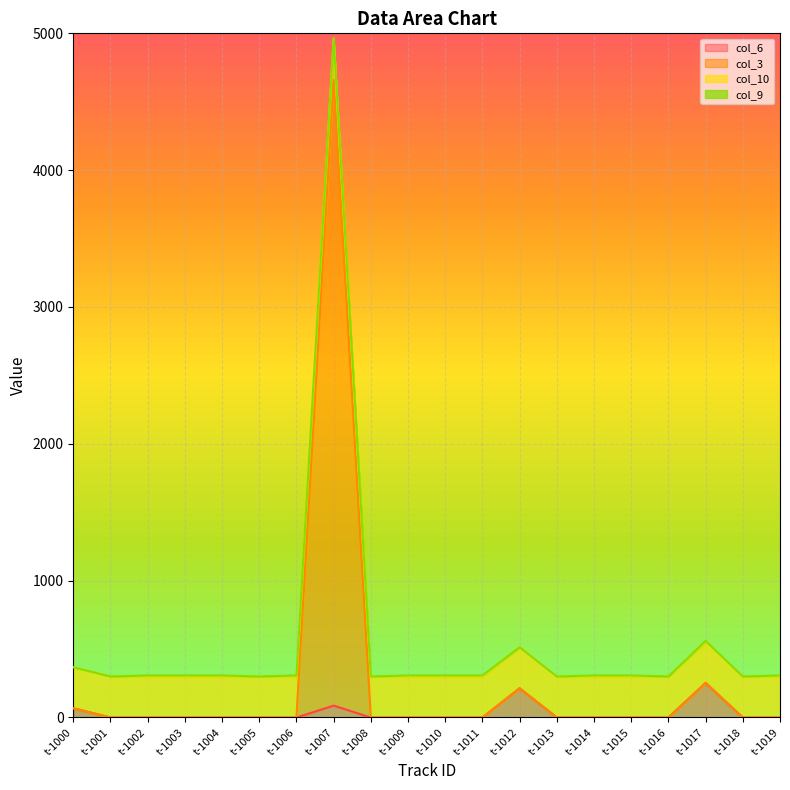

At which category is the sum across all series the highest?

t-1007